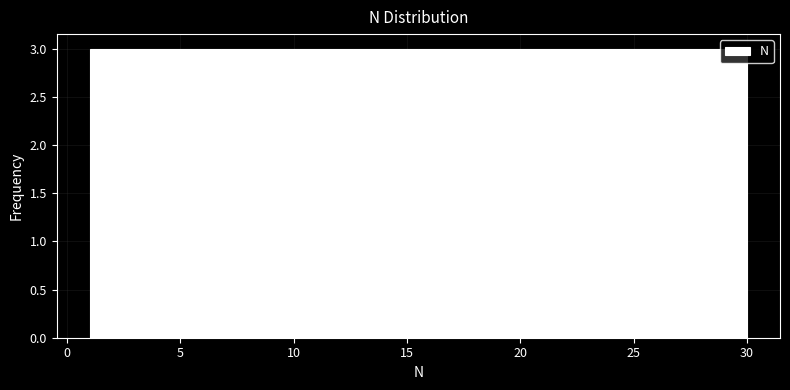

Reading left to right, list every bar in this chart as the range it spans on the x-axis followed by its height. Neither the bar edges nor the heights are printed on the chart, so give them approximately, as read against the axes.

1.0 to 3.9: 3
3.9 to 6.8: 3
6.8 to 9.7: 3
9.7 to 12.6: 3
12.6 to 15.5: 3
15.5 to 18.4: 3
18.4 to 21.3: 3
21.3 to 24.2: 3
24.2 to 27.1: 3
27.1 to 30.0: 3